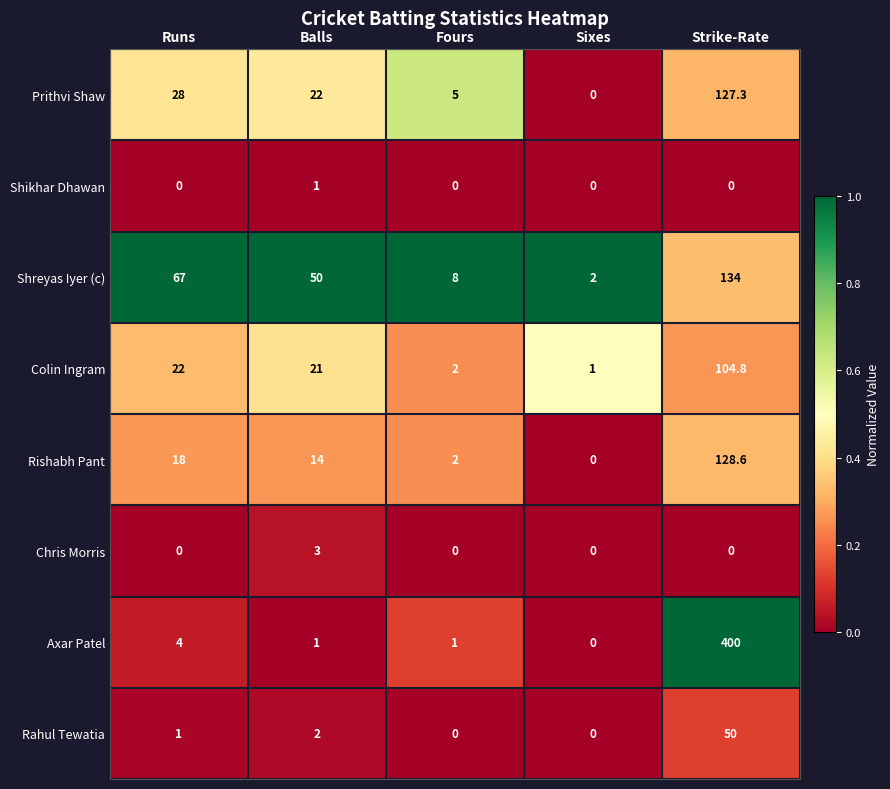

Between Runs and Balls, which series saw the biggest shift?

Shreyas Iyer (c)